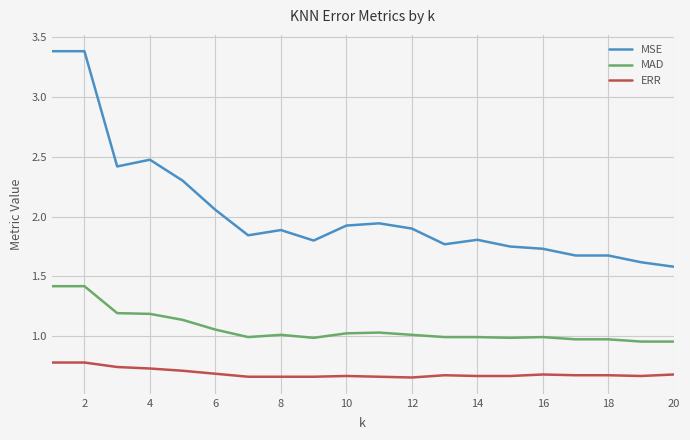

List the series in order of their overall mean, lowest first.

ERR, MAD, MSE